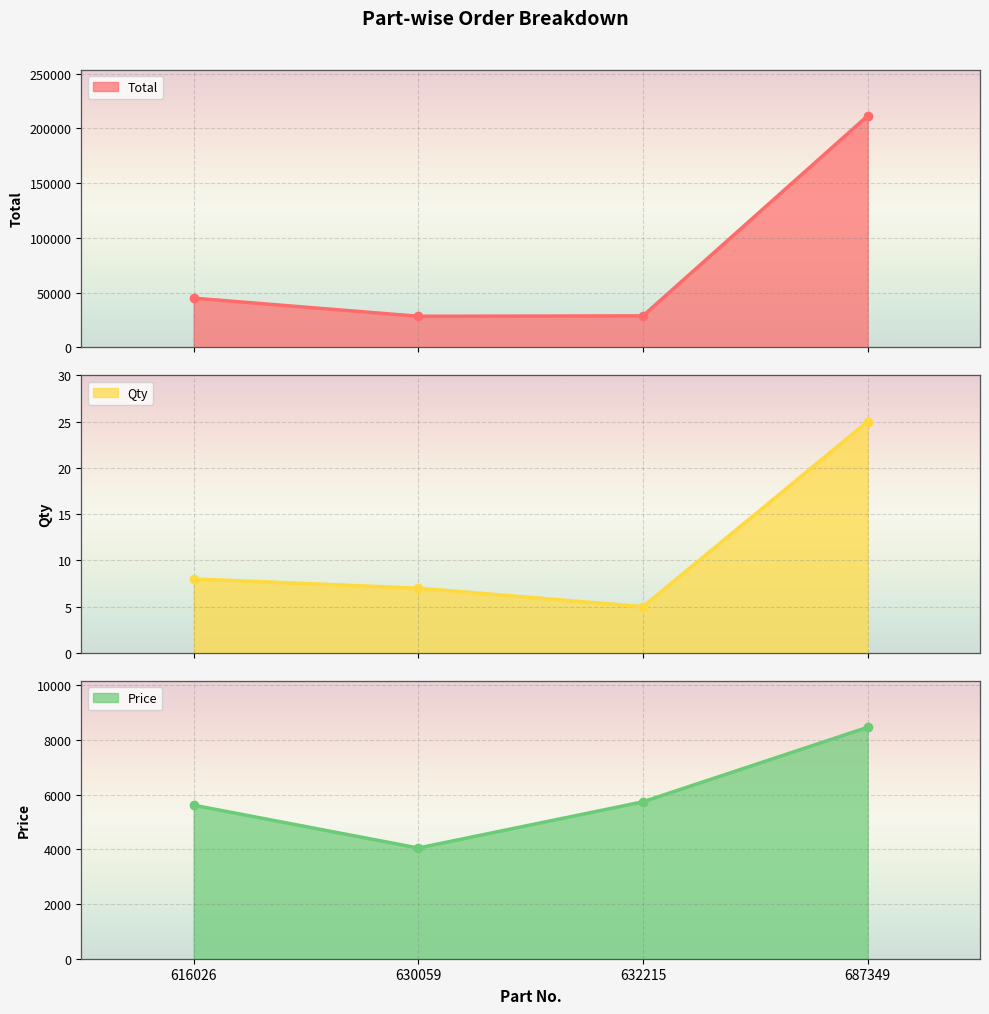

The Total series shows 28336 at 630059. True or false?

True